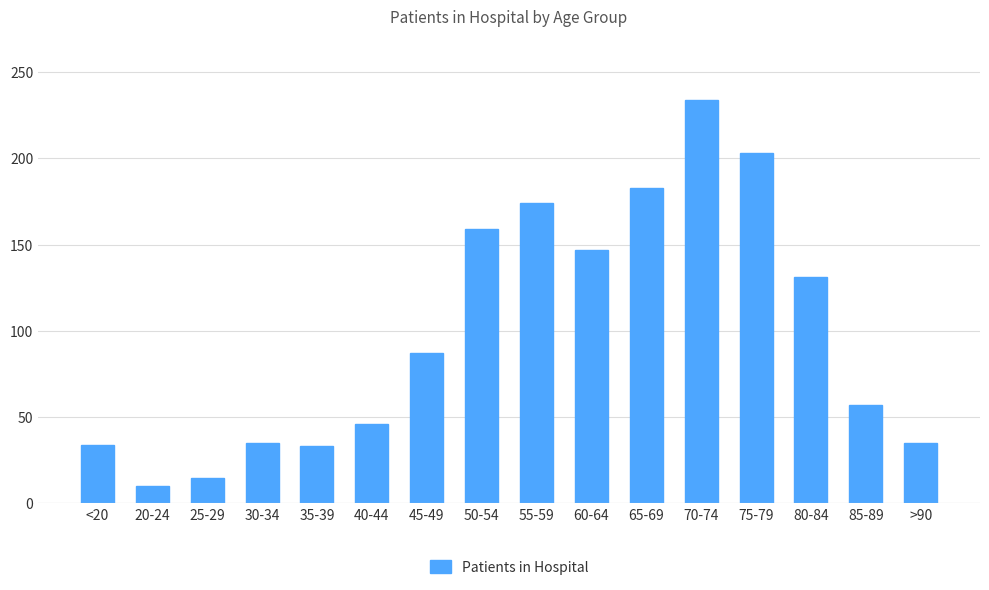

What is the label of the 15th bar from the left?

85-89